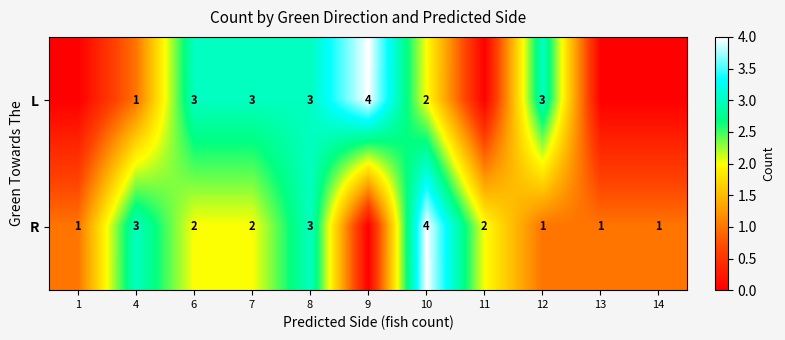

At 10, list the series in order from largest to smallest.

R, L